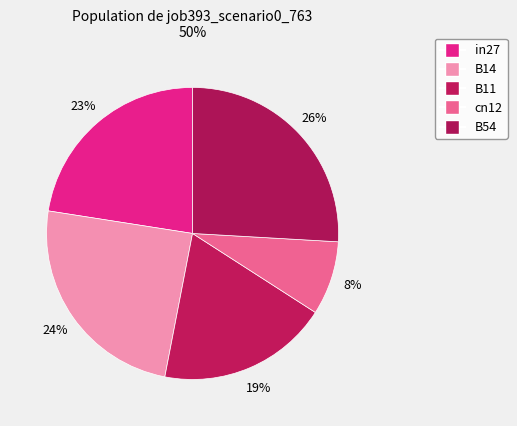

Count the number of slices in the pie.

5